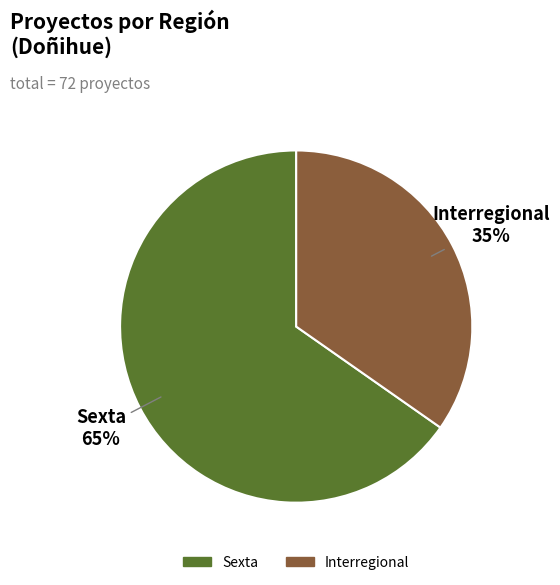

The Sexta slice represents 79% of the pie. True or false?

False